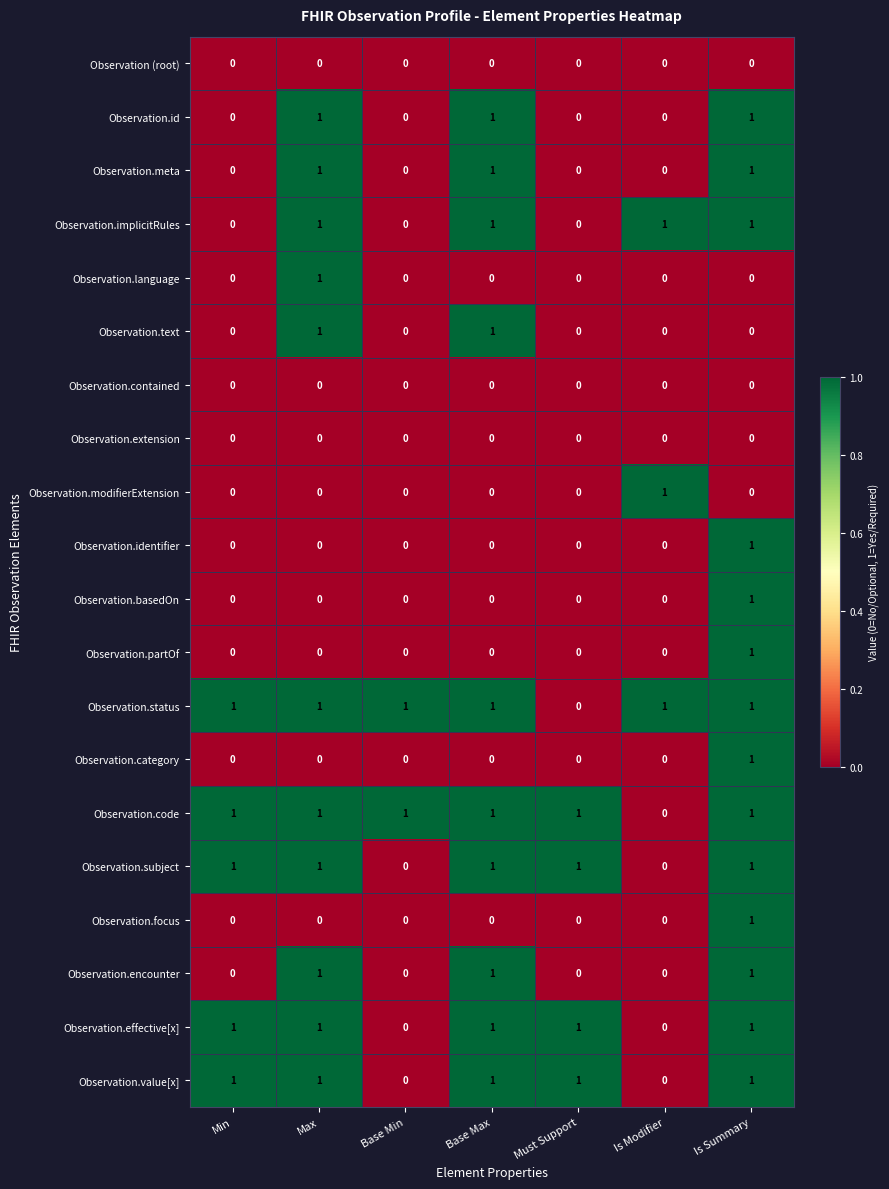

At which category is the sum across all series the highest?

Is Summary